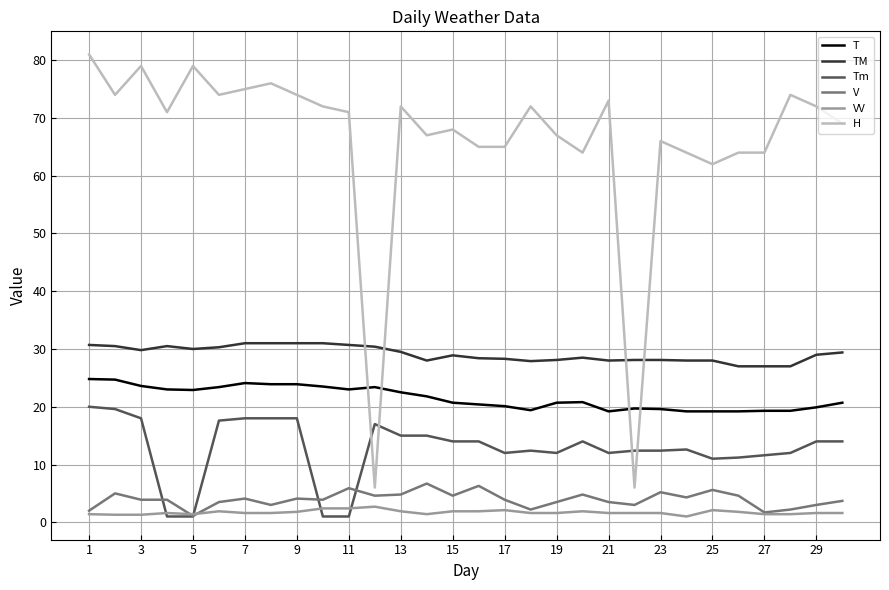

List the series in order of their peak value, lowest first.

VV, V, Tm, T, TM, H